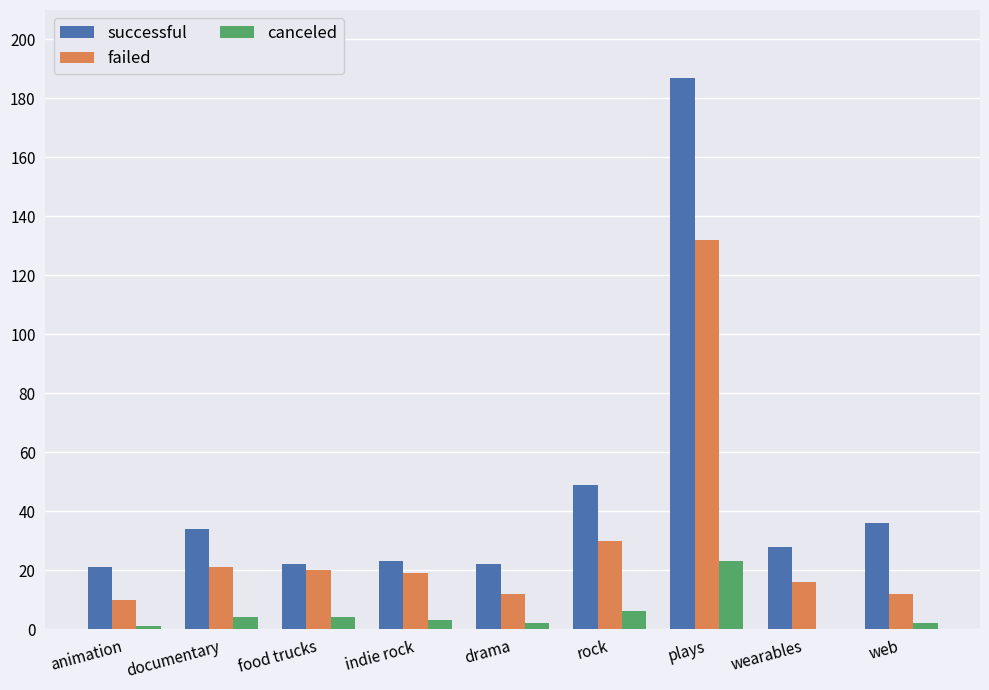

The successful series shows 40 at indie rock. True or false?

False